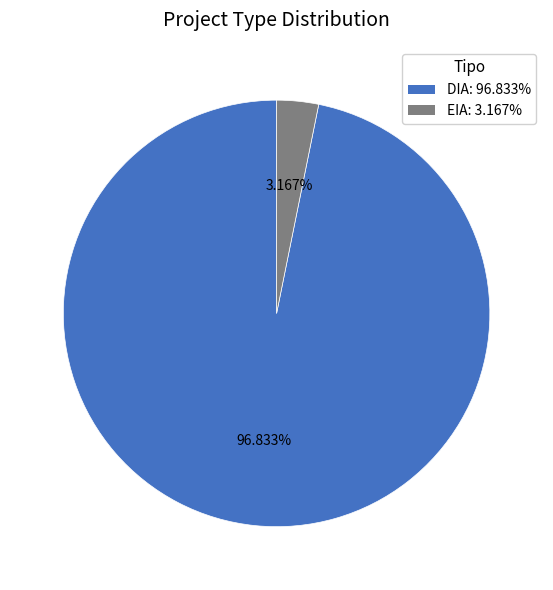

Approximately how many times larger is the value at DIA: 96.833% compared to EIA: 3.167%?

30.6